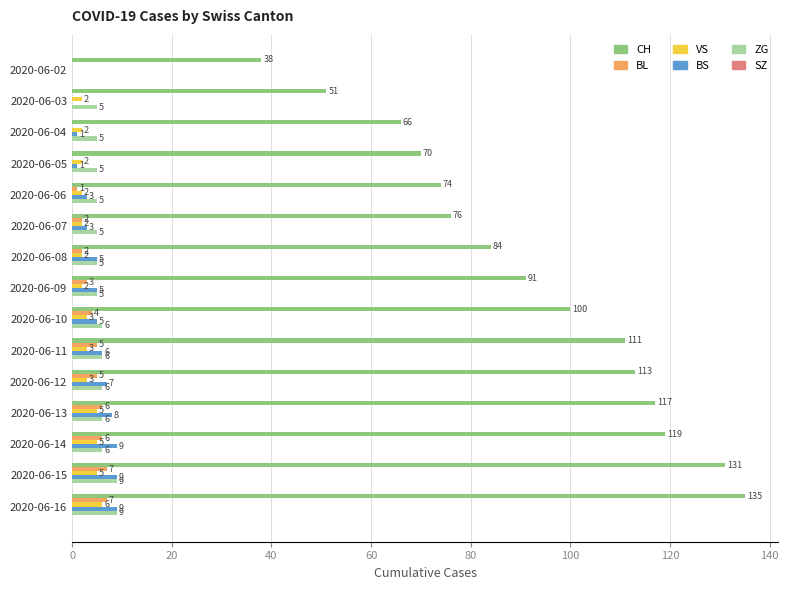

Which series changed the most between 2020-06-03 and 2020-06-06?

CH